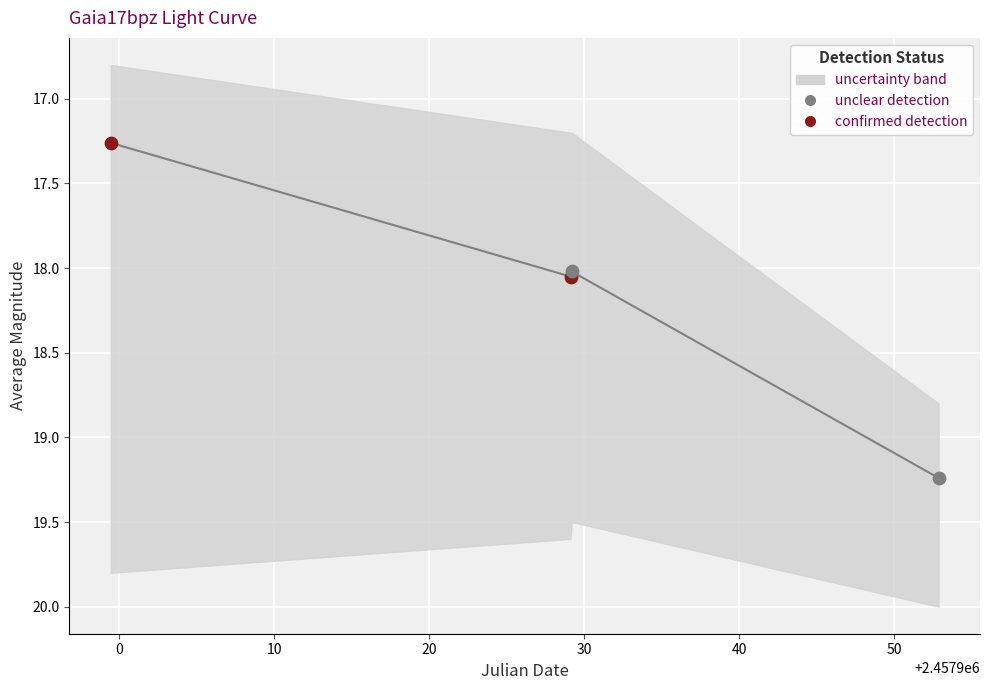

Between 10 and 20, which is larger?

20